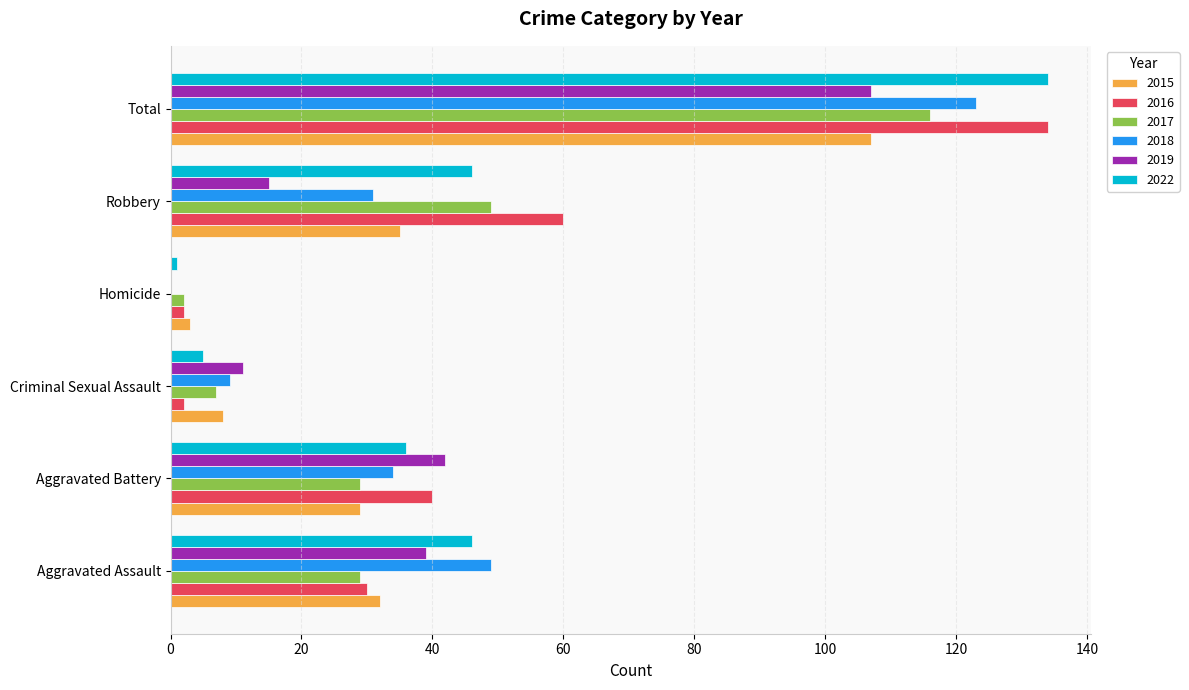

What is the sum of the 2022 values at Total and Robbery?

180